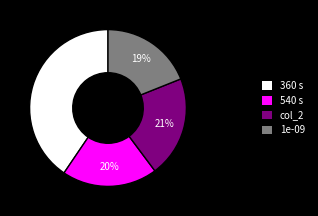

True or false: 1e-09 accounts for 11% of the total.

False